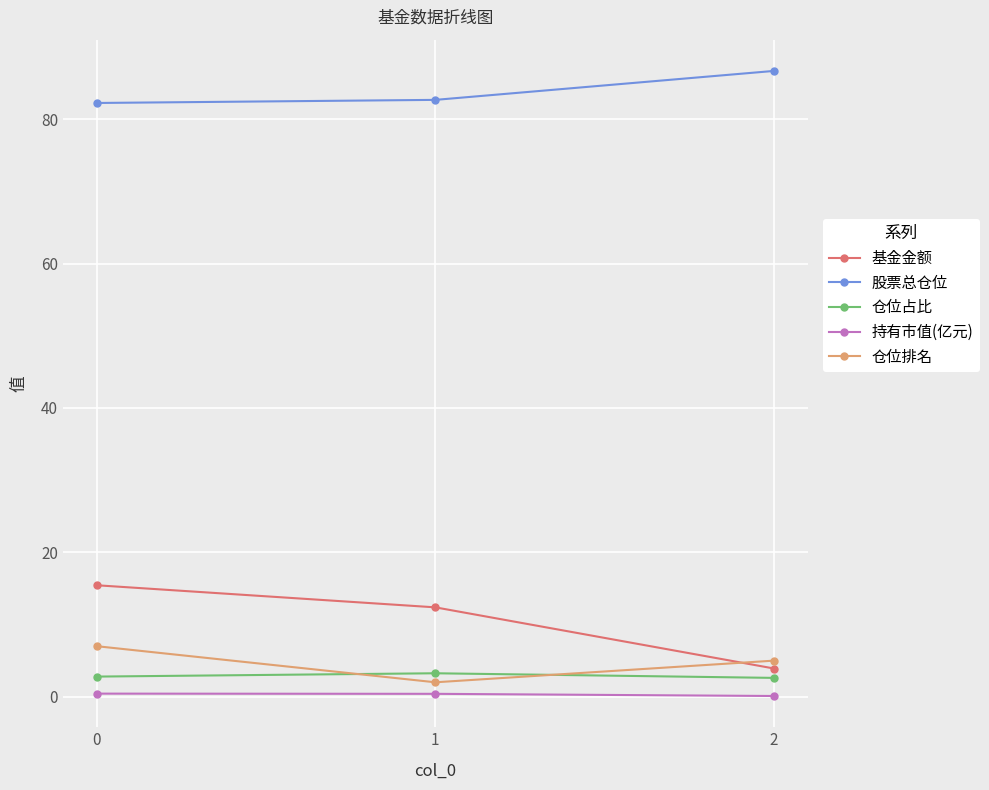

What is the value of the 股票总仓位 point at the 1st from the left?

82.2